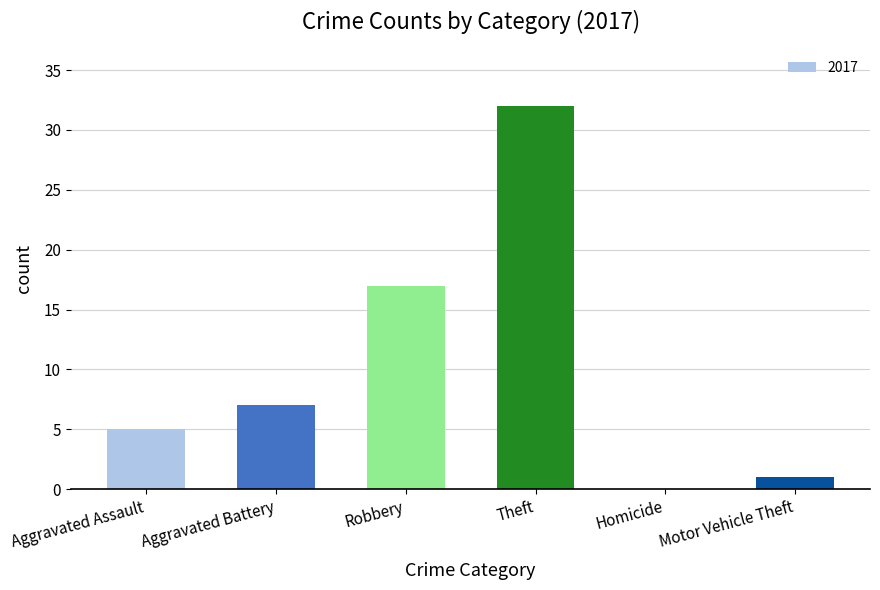

What is the change in value from Robbery to Theft?

+15